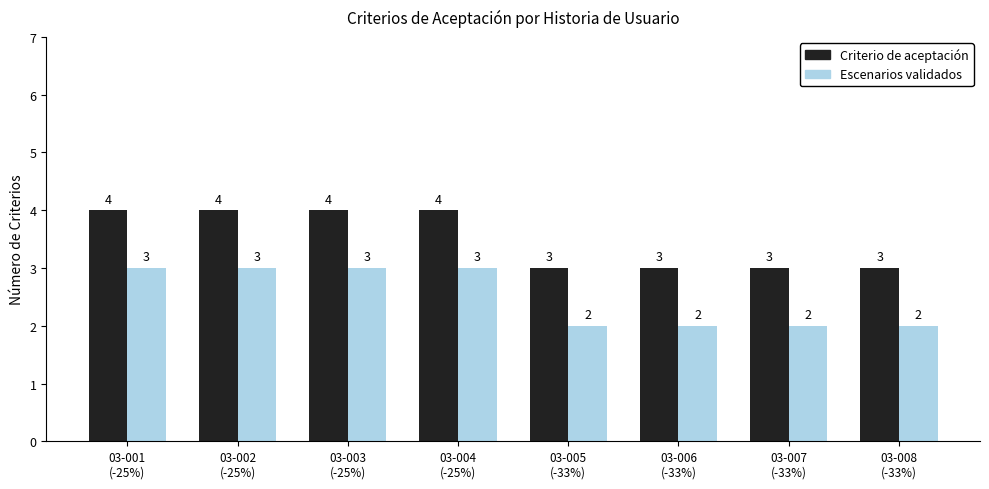

List the series in order of their peak value, lowest first.

Escenarios validados, Criterio de aceptación